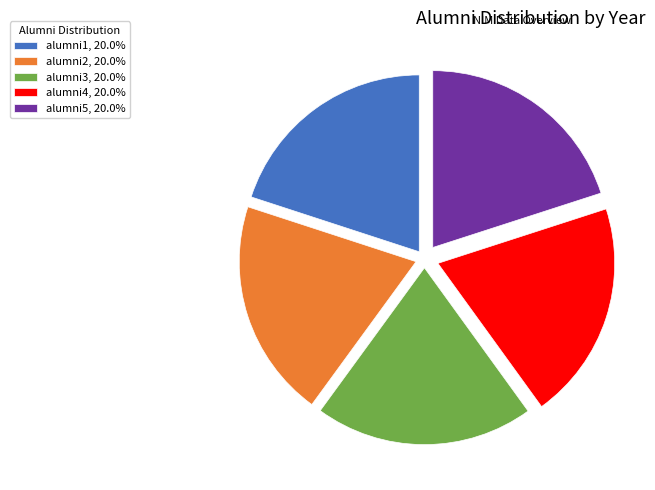

Is there a majority slice in this chart?

No